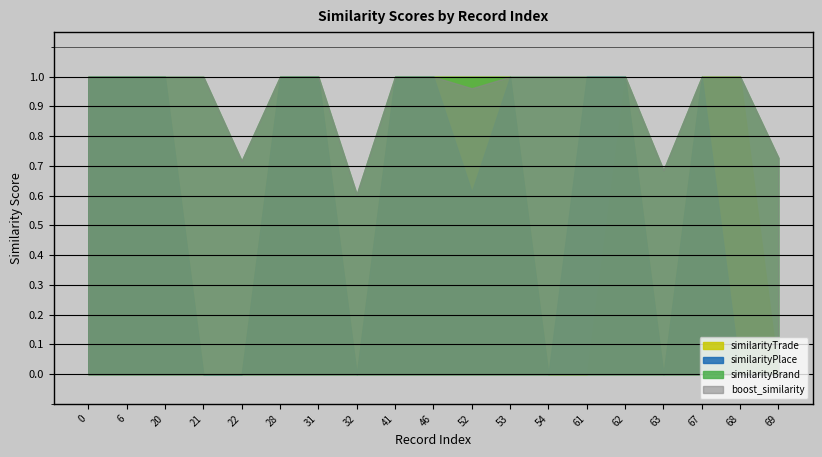

At which label is boost_similarity closest to 0?

32